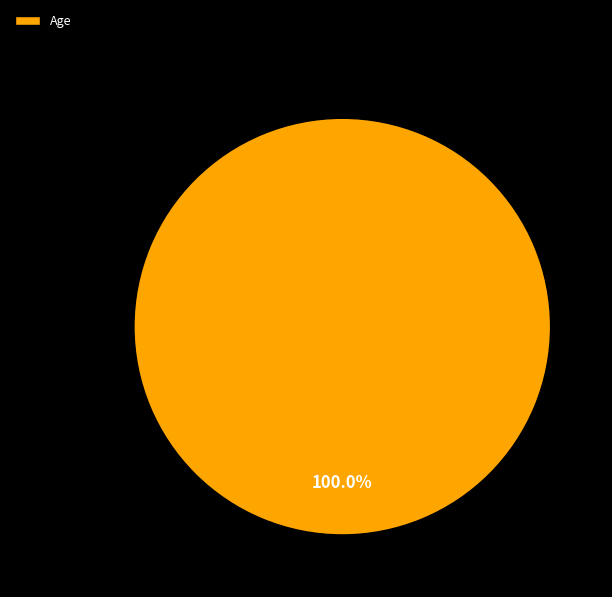

Which category accounts for the majority?

Age